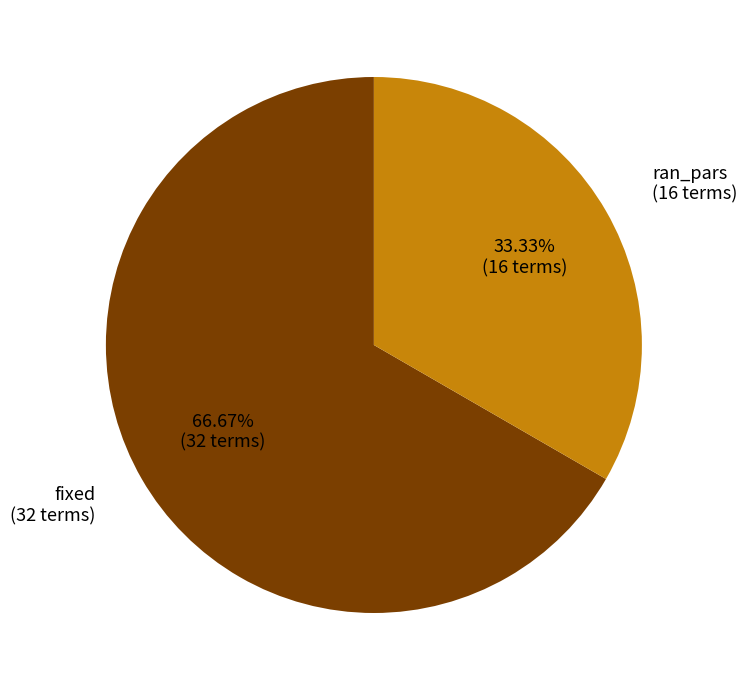

To the nearest percent, what is the difference between the largest and smallest slice percentages?

33%